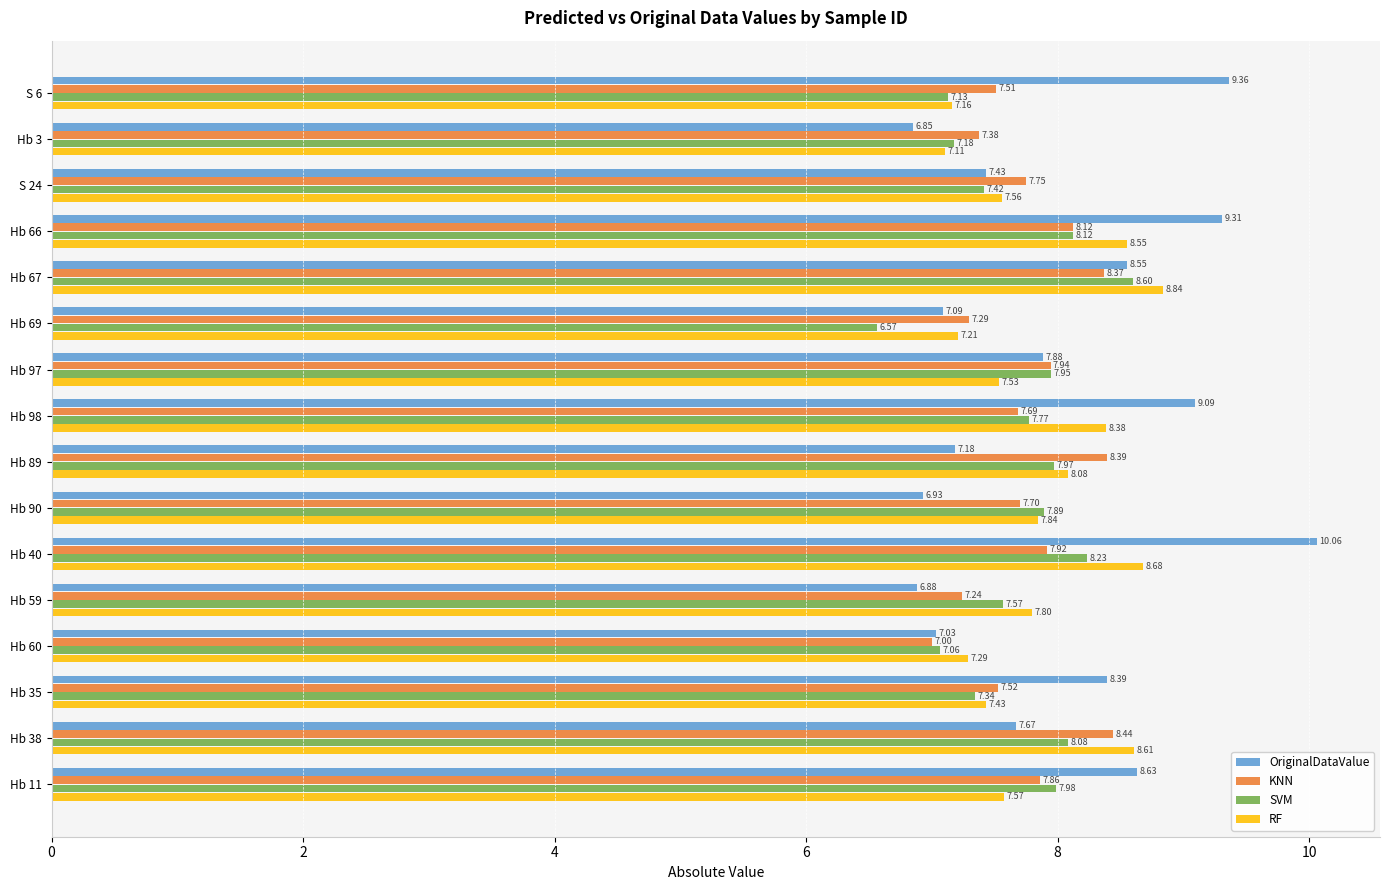

Which series changed the most between Hb 3 and Hb 35?

OriginalDataValue